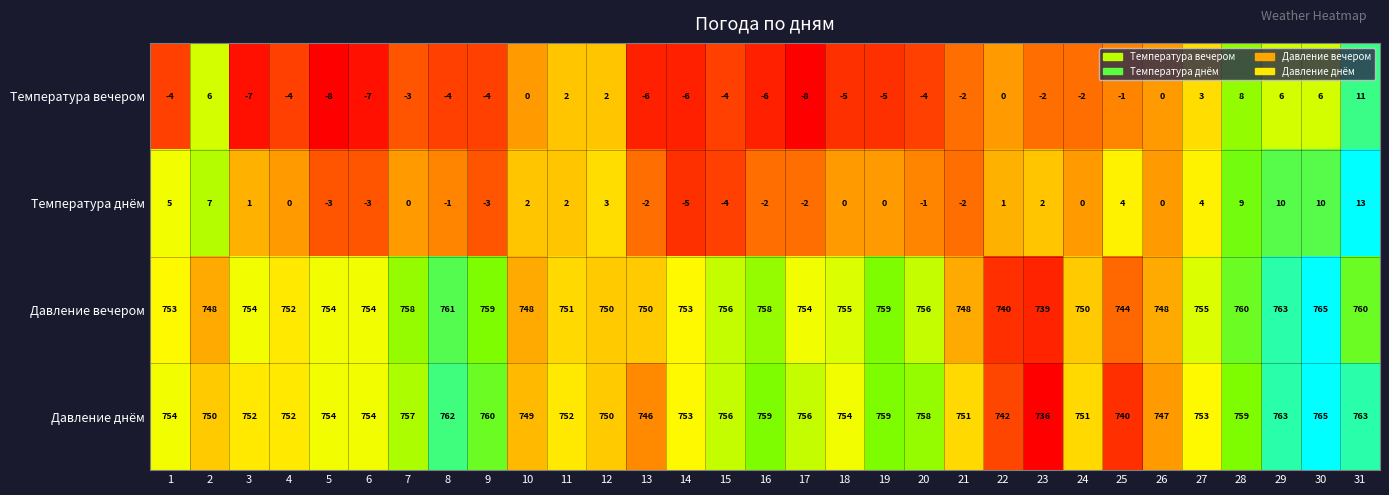

The Температура днём series shows 0 at 24. True or false?

True